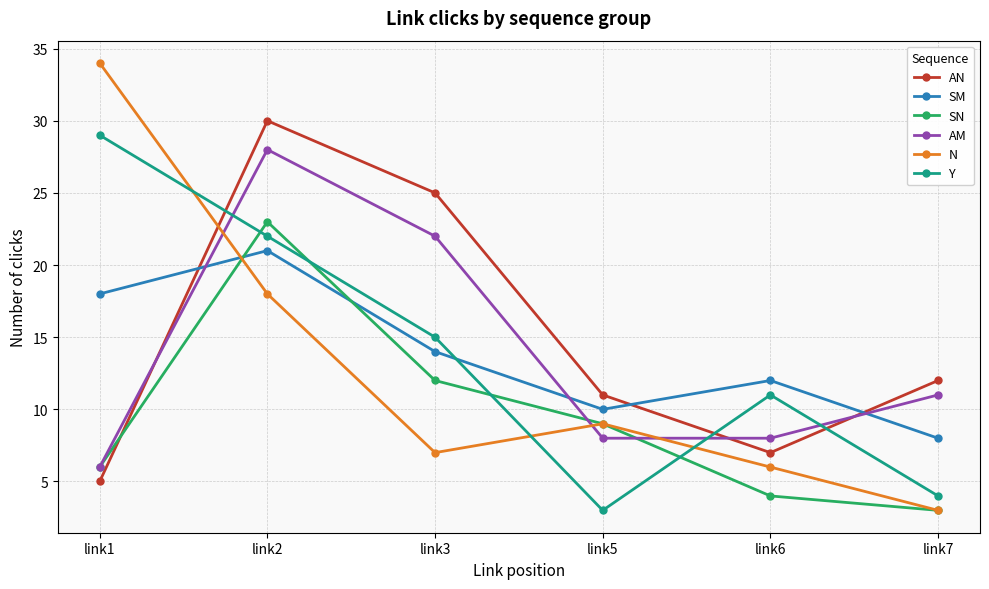

How many intersections are there between Y and N?

3